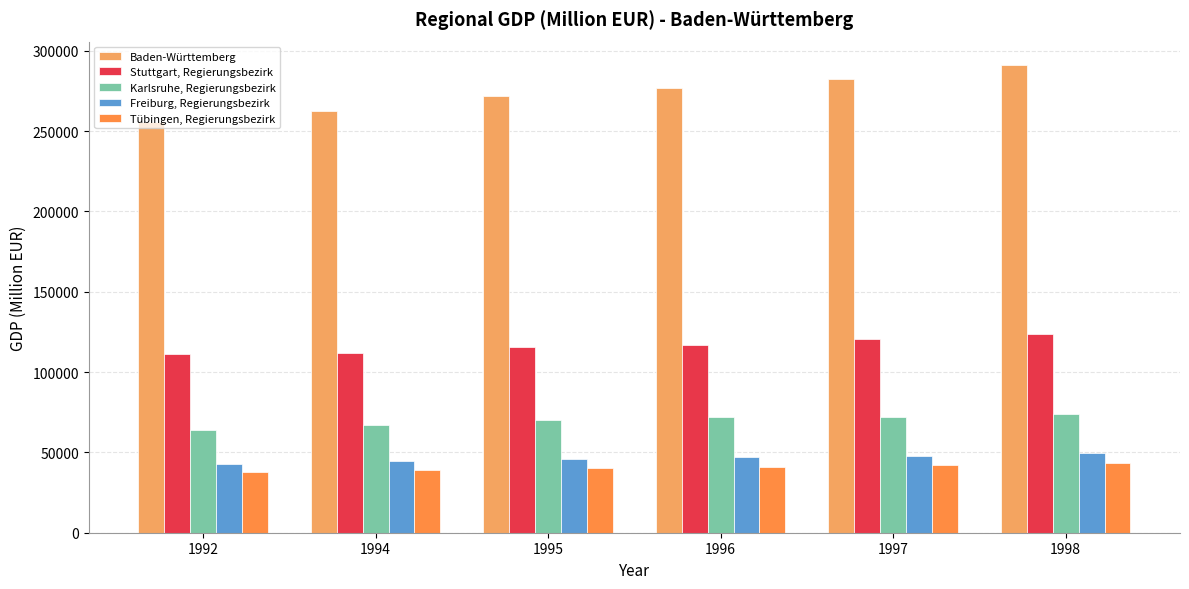

Which series has the largest range (max minus min)?

Baden-Württemberg